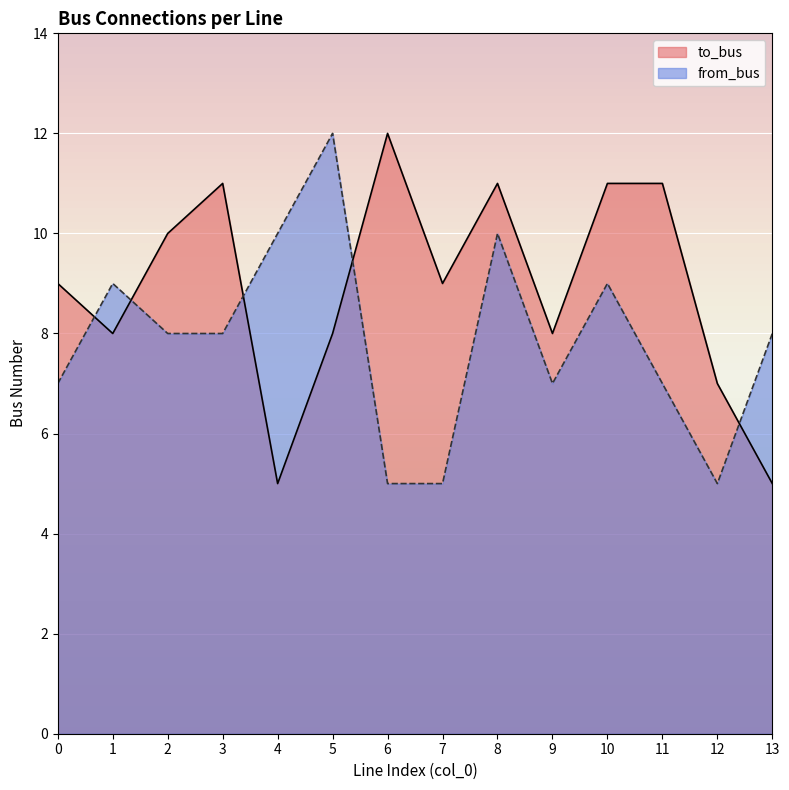

Reading right to left, what are all the values shown in this chart?

to_bus: 5	7	11	11	8	11	9	12	8	5	11	10	8	9
from_bus: 8	5	7	9	7	10	5	5	12	10	8	8	9	7